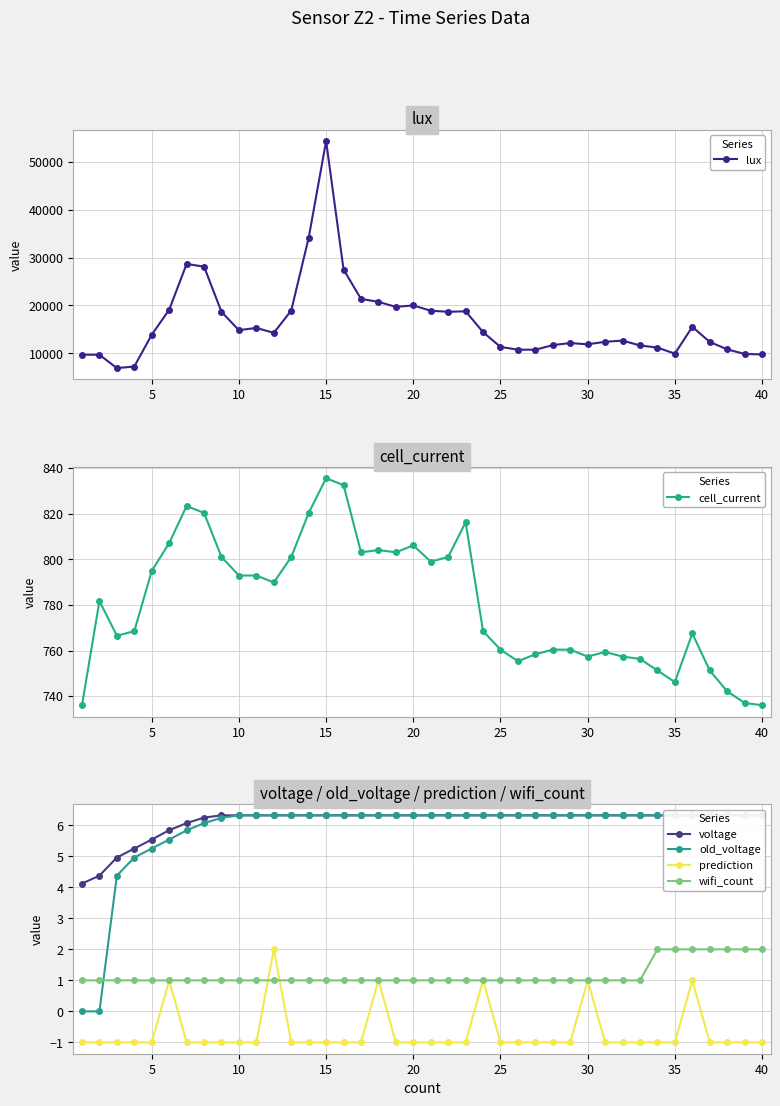

Rank the series by their maximum value, from highest to lowest.

lux, cell_current, voltage, old_voltage, prediction, wifi_count